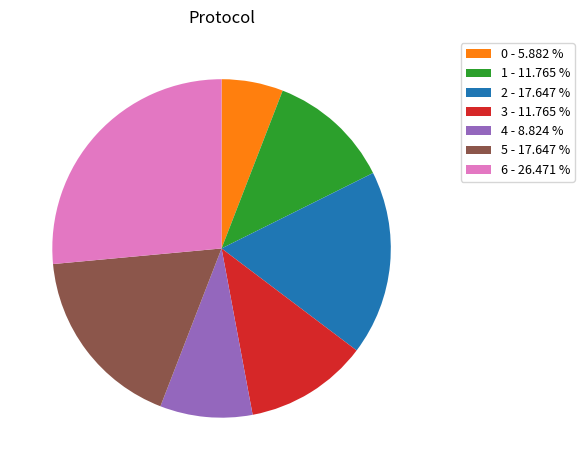

Count the number of slices in the pie.

7